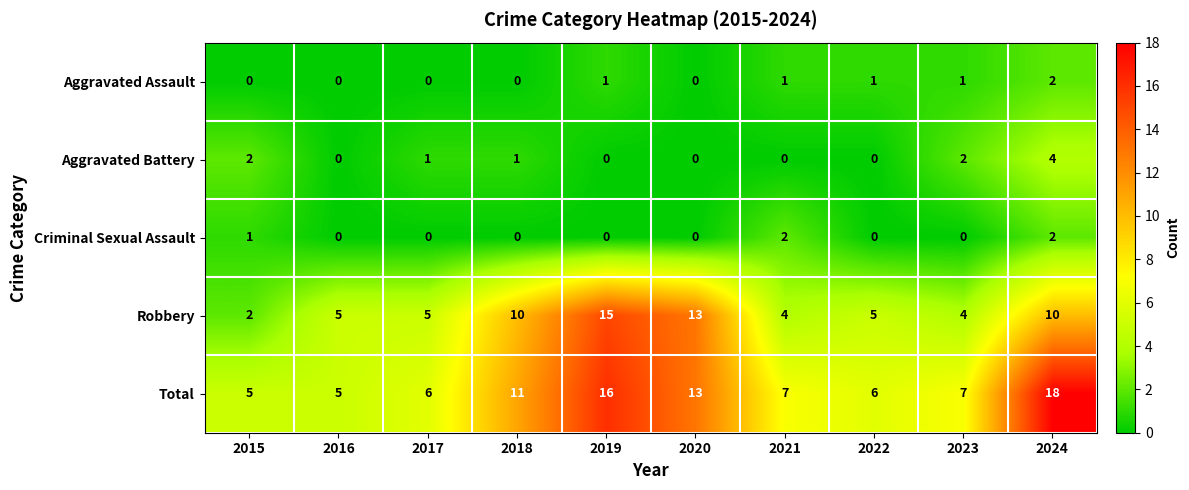

At how many categories does at least one series exceed 2?

10